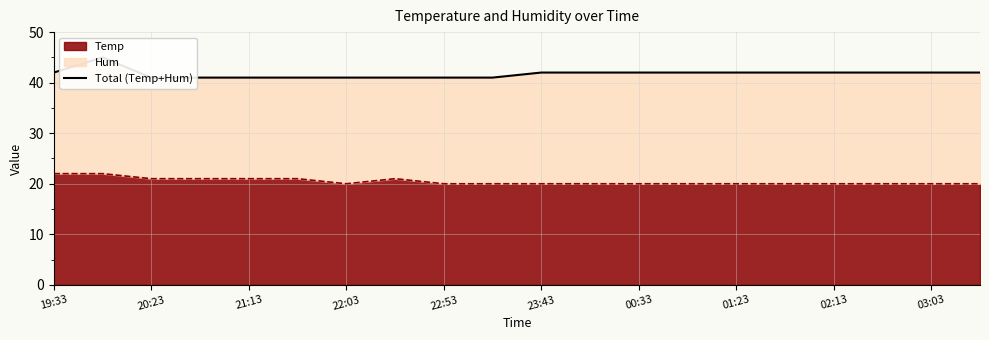

How many lines are shown in the chart?

1